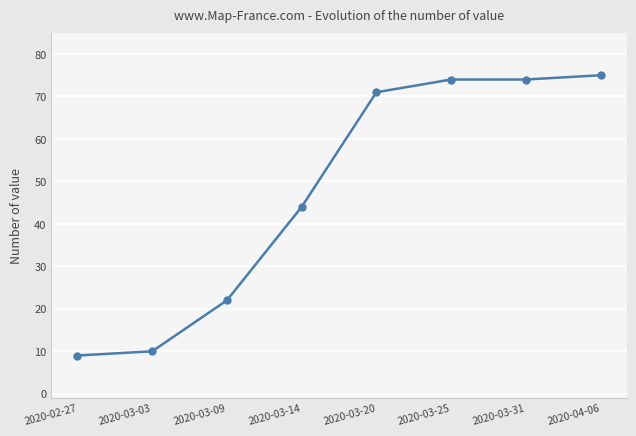

Reading left to right, extract all data points from this chart.

9	10	22	44	71	74	74	75